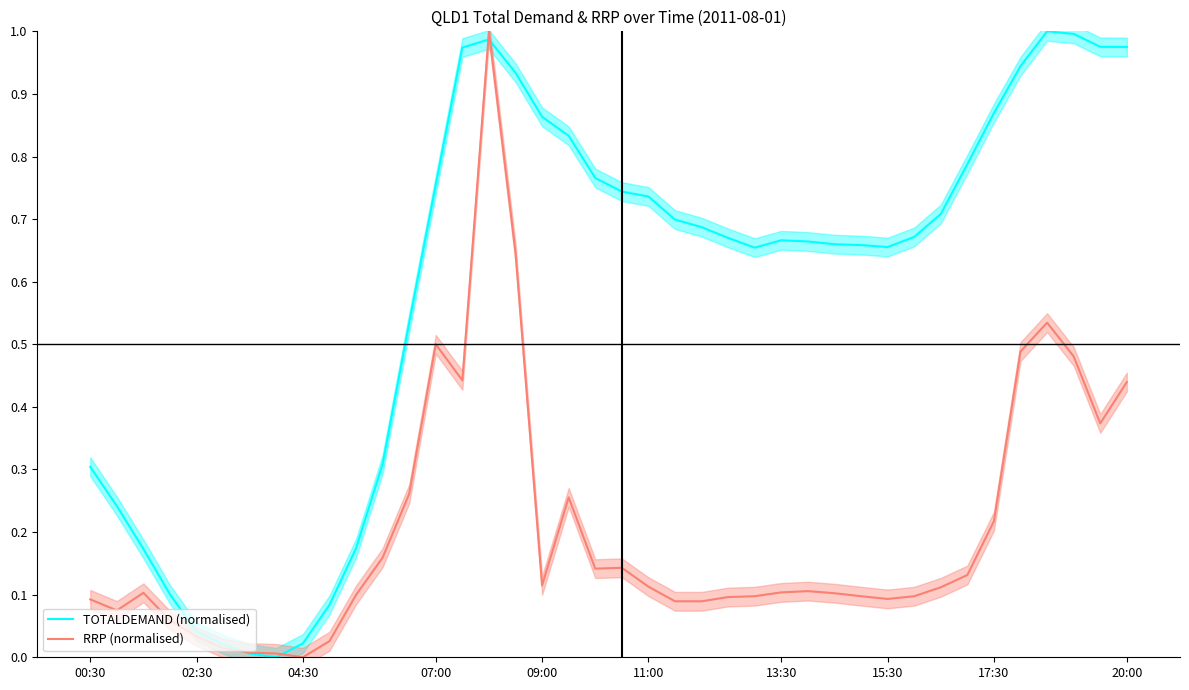

Reading left to right, extract all data points from this chart.

TOTALDEMAND (normalised): 0.3	0.2	0.2	0.1	0.0	0.0	0.0	0.0	0.0	0.1	0.2	0.3	0.5	0.8	1.0	1.0	0.9	0.9	0.8	0.8	0.7	0.7	0.7	0.7	0.7	0.7	0.7	0.7	0.7	0.7	0.7	0.7	0.7	0.8	0.9	0.9	1.0	1.0	1.0	1.0
RRP (normalised): 0.1	0.1	0.1	0.1	0.0	0.0	0.0	0.0	0.0	0.0	0.1	0.2	0.3	0.5	0.4	1.0	0.6	0.1	0.3	0.1	0.1	0.1	0.1	0.1	0.1	0.1	0.1	0.1	0.1	0.1	0.1	0.1	0.1	0.1	0.2	0.5	0.5	0.5	0.4	0.4